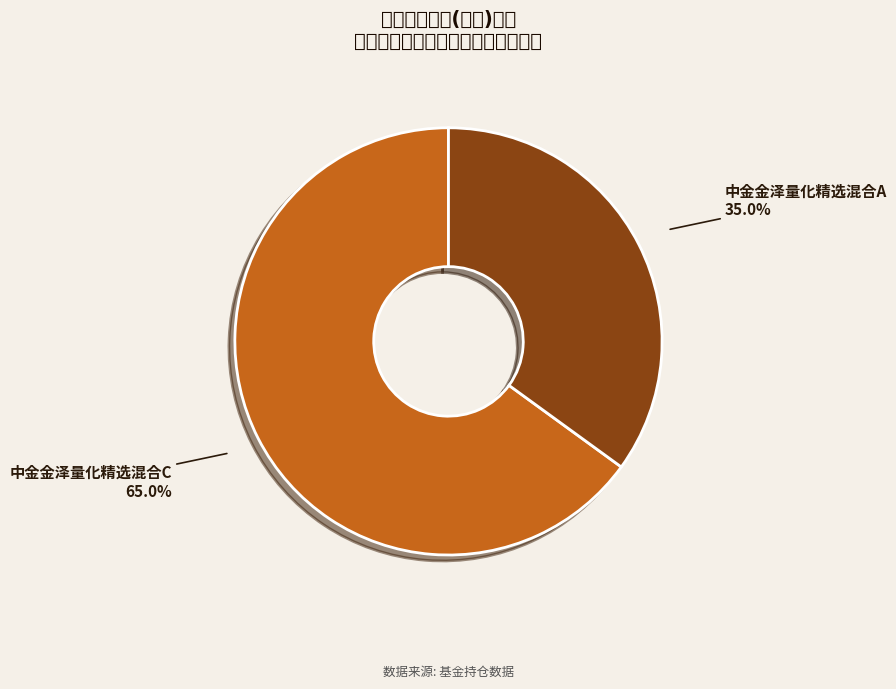

To the nearest percent, what percentage of the pie is 中金金泽量化精选混合A?

35%